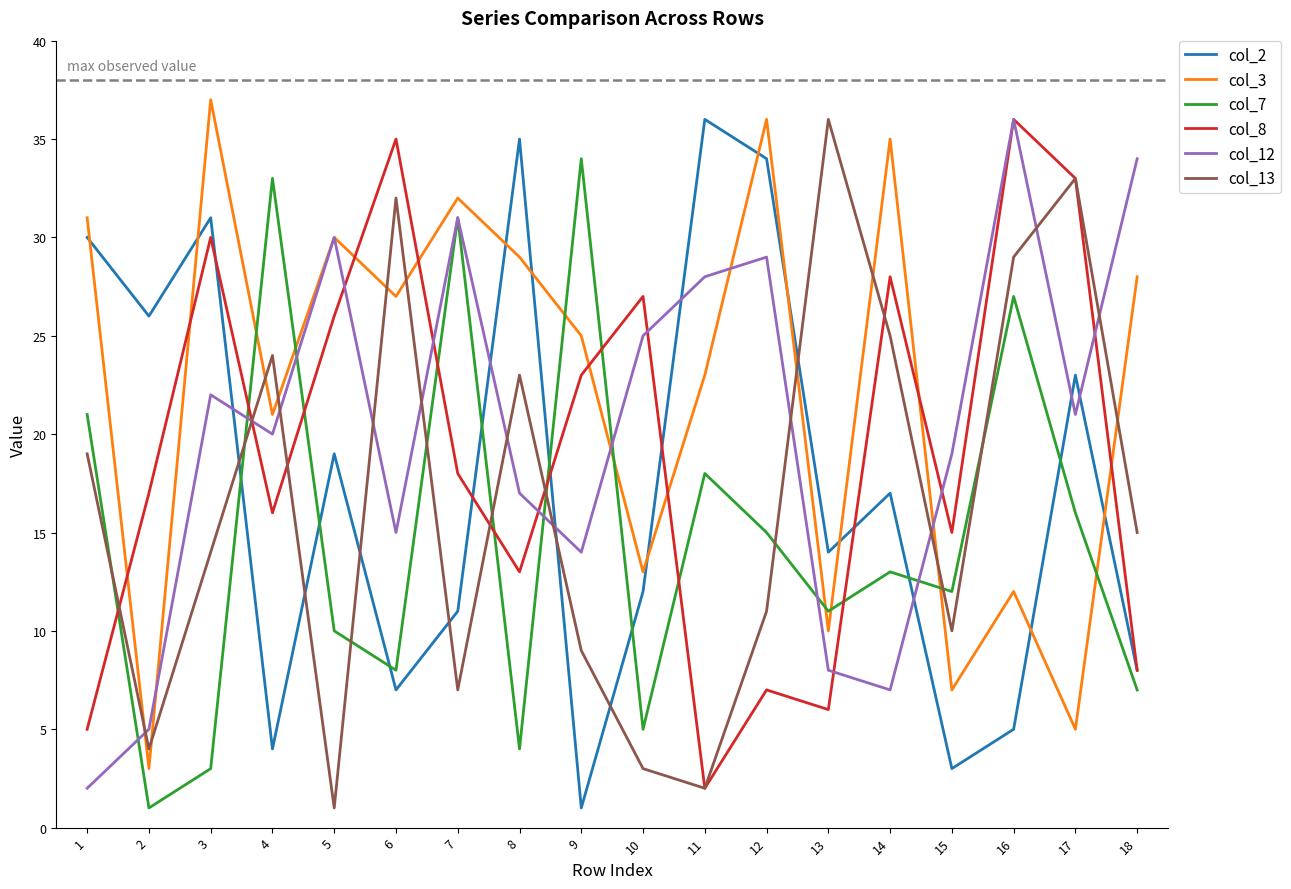

True or false: col_12 has a value of 29 at 12.

True